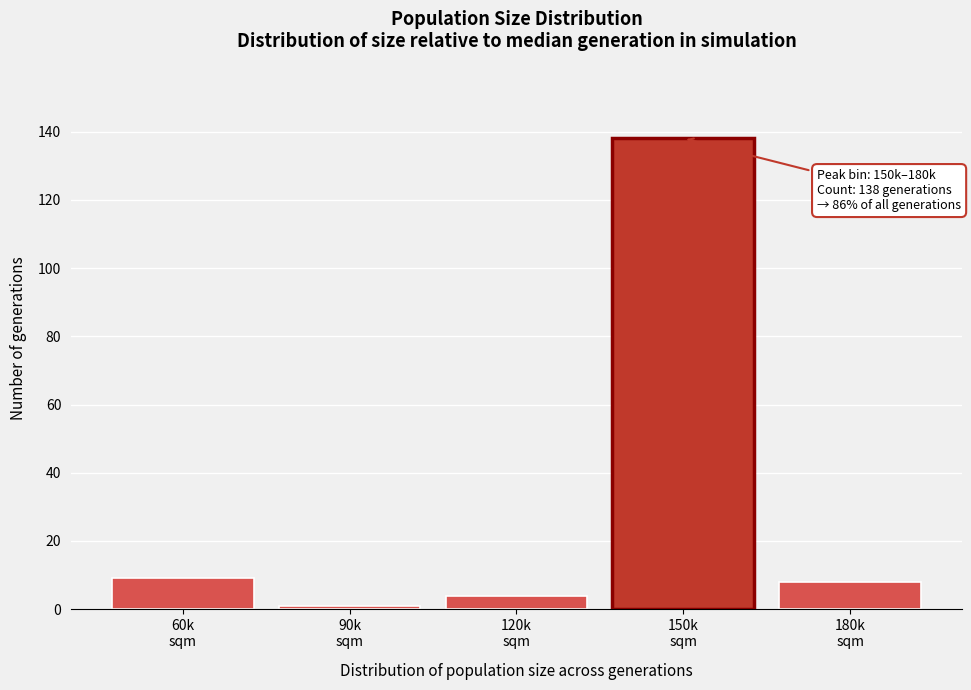

Reading left to right, extract all data points from this chart.

9	1	4	138	8